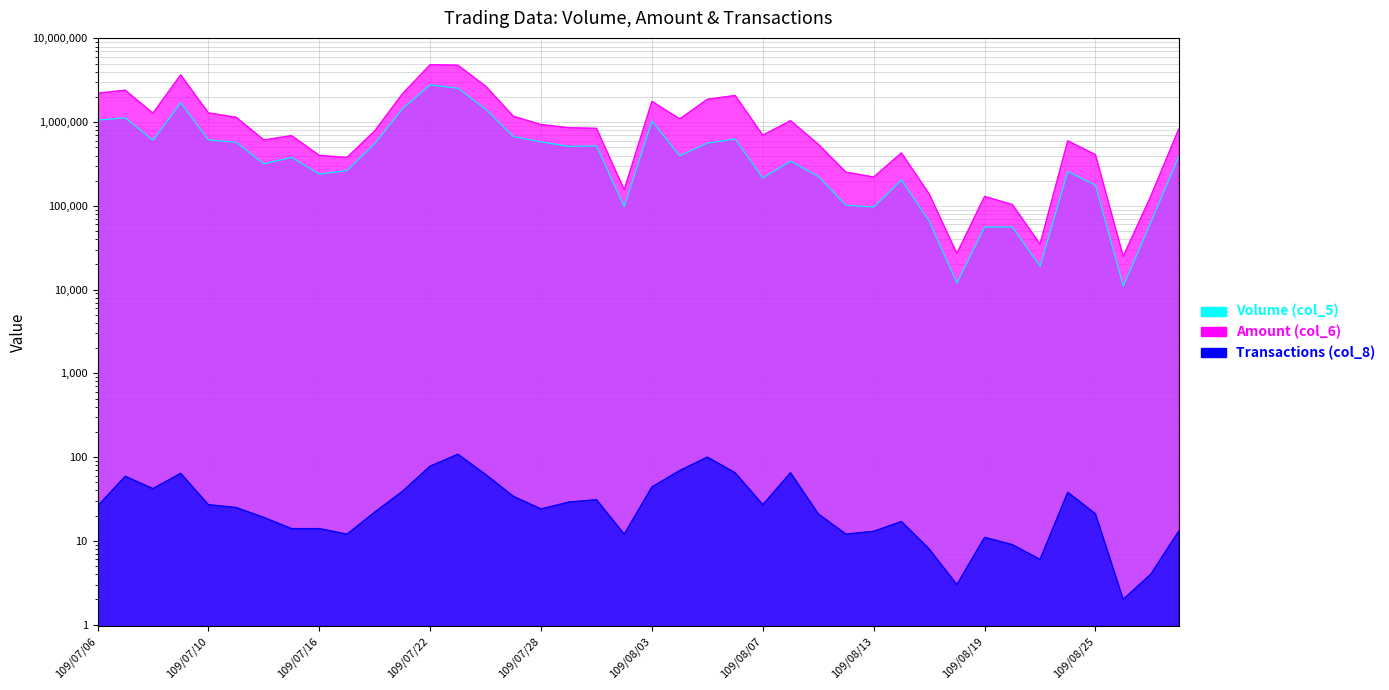

True or false: Amount (col_6) and Volume (col_5) cross at least once.

False